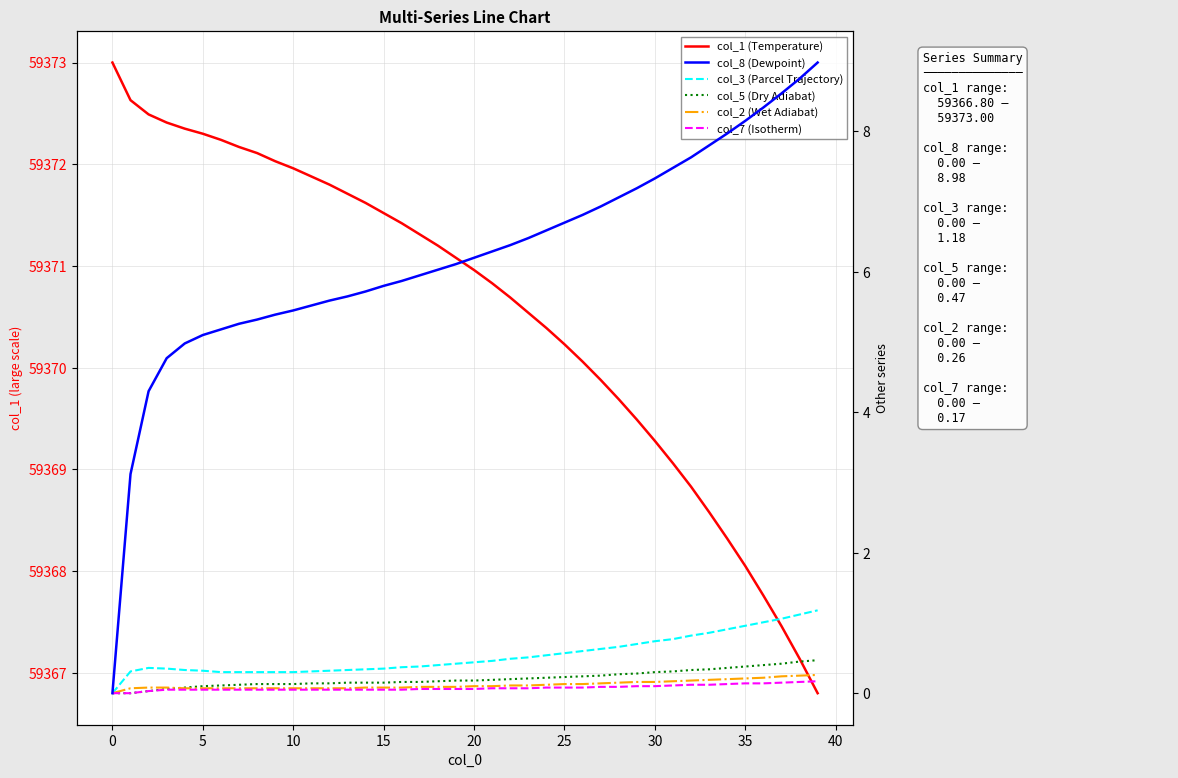

Is it true that col_3 (Parcel Trajectory) equals 0.6 at 25?

True